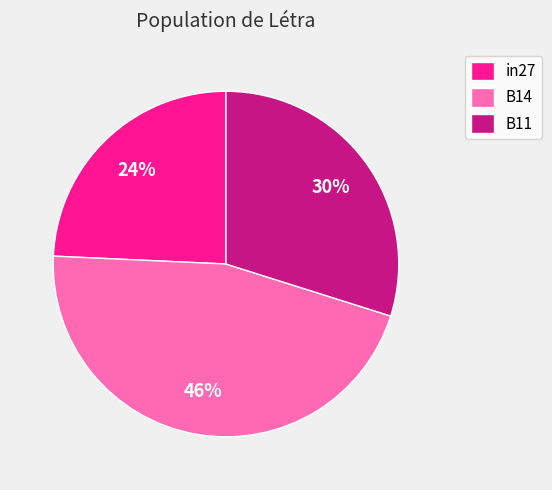

To the nearest percent, what is the difference between the largest and smallest slice percentages?

22%